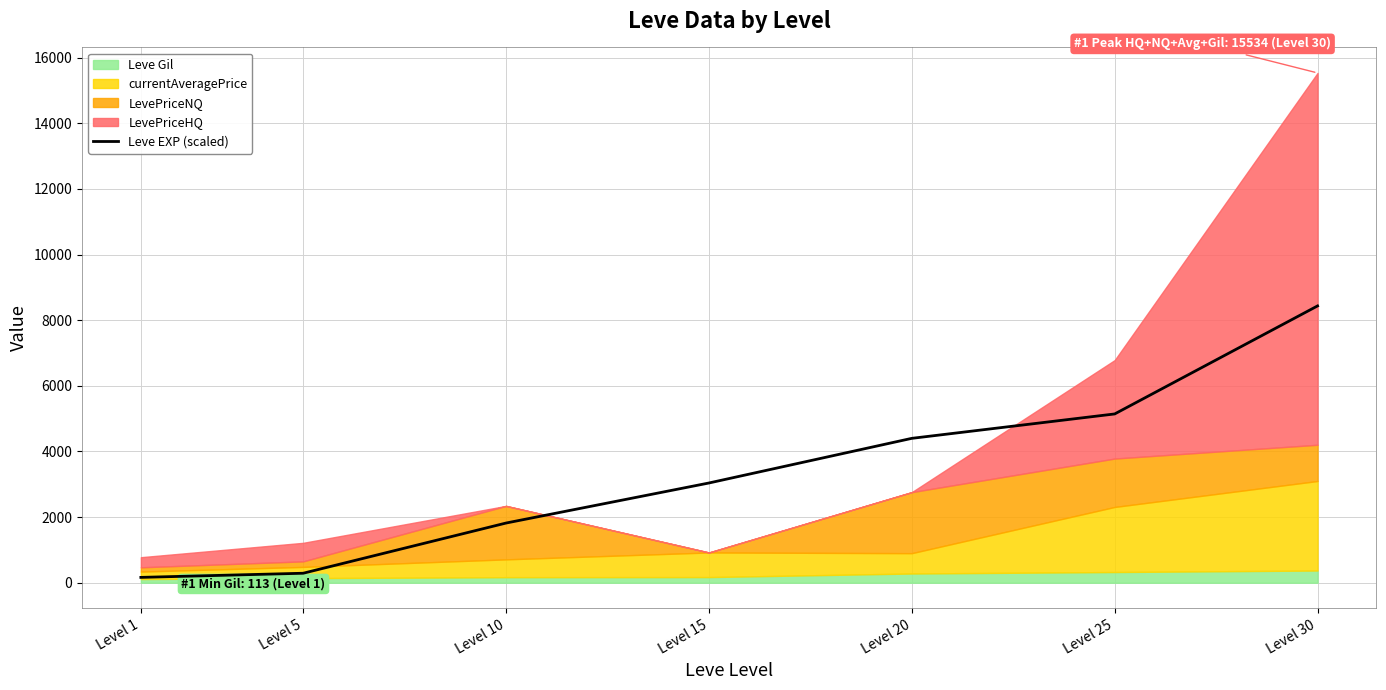

List the labels in order of value, smallest first.

Level 1, Level 5, Level 10, Level 15, Level 20, Level 25, Level 30